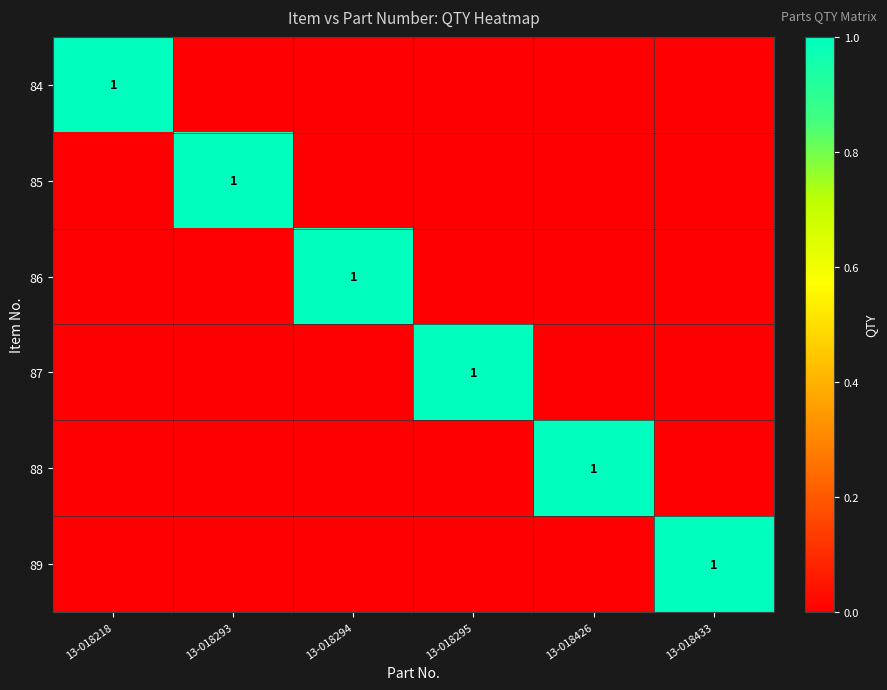

True or false: 85 has a value of 1 at 13-018293.

True